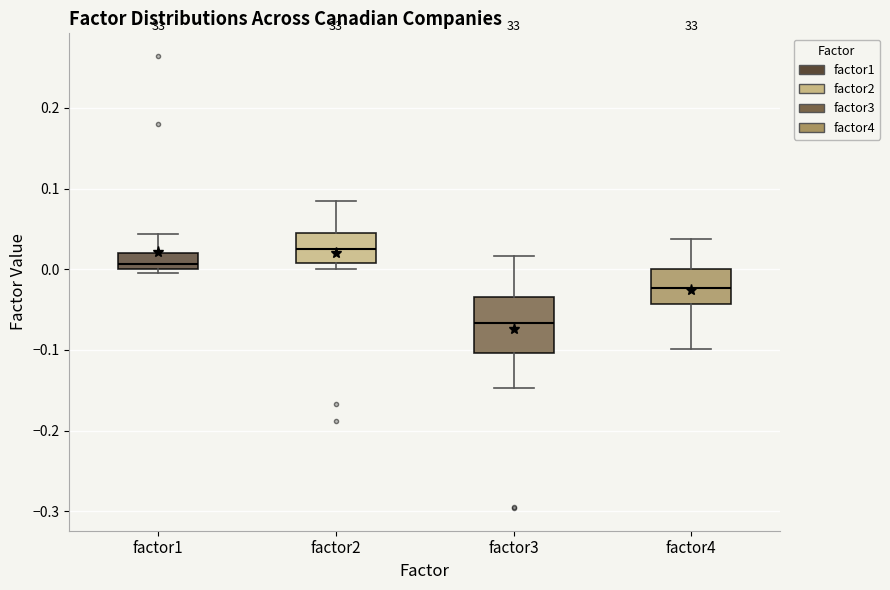

Reading left to right, transcribe this box plot: for each box, give where its median line is, the range the box spans, and where its two whiskers end, as read against the y-axis. The values are not printed on the chart, so give them approximately, as read against the axis.

factor1: median 0.01, box 0.00 to 0.02, whiskers 0.00 (just below the box's lower edge) to 0.04
factor2: median 0.03, box 0.01 to 0.04, whiskers 0.00 to 0.08
factor3: median -0.07, box -0.10 to -0.04, whiskers -0.15 to 0.02
factor4: median -0.02, box -0.04 to 0.00, whiskers -0.10 to 0.04